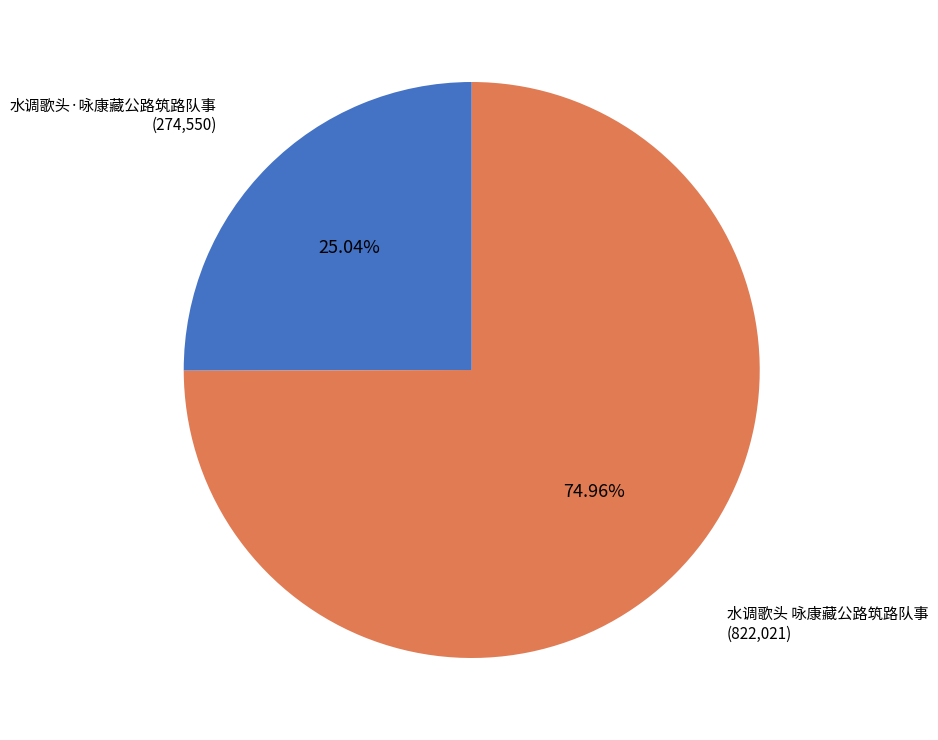

Which slice is the largest?

水调歌头 咏康藏公路筑路队事